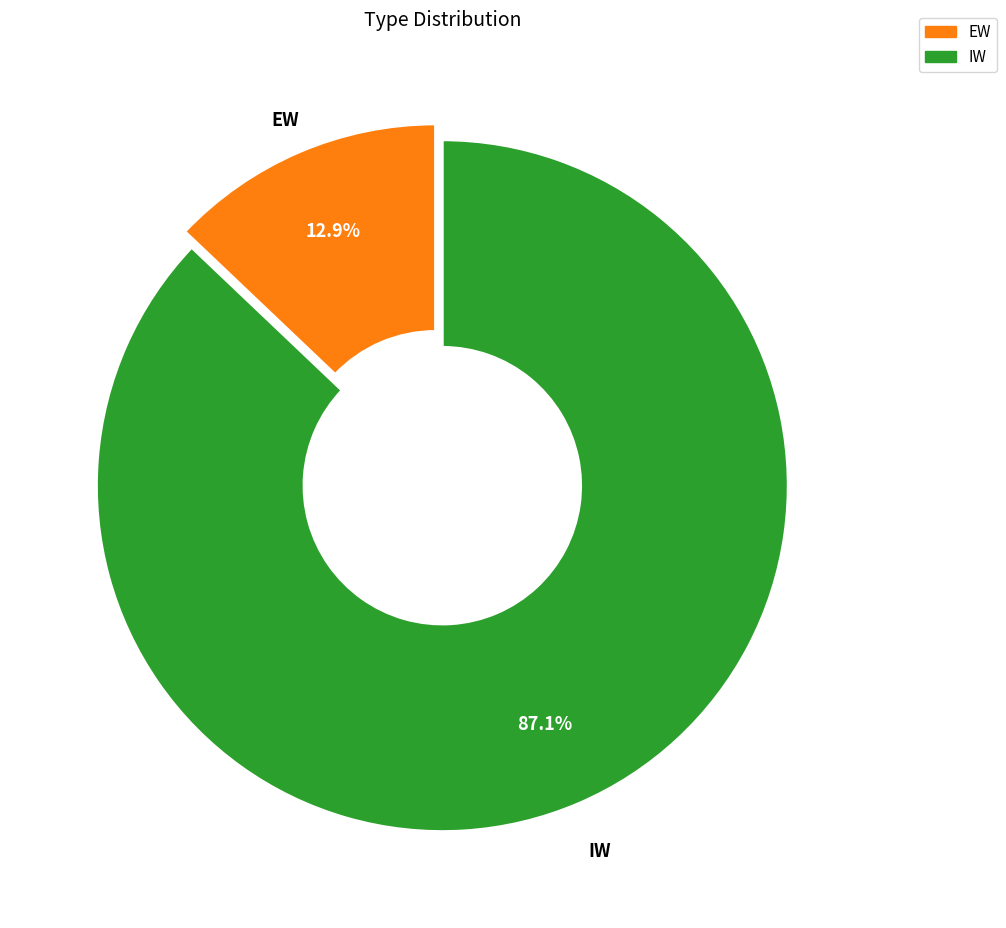

How many slices are in this pie chart?

2